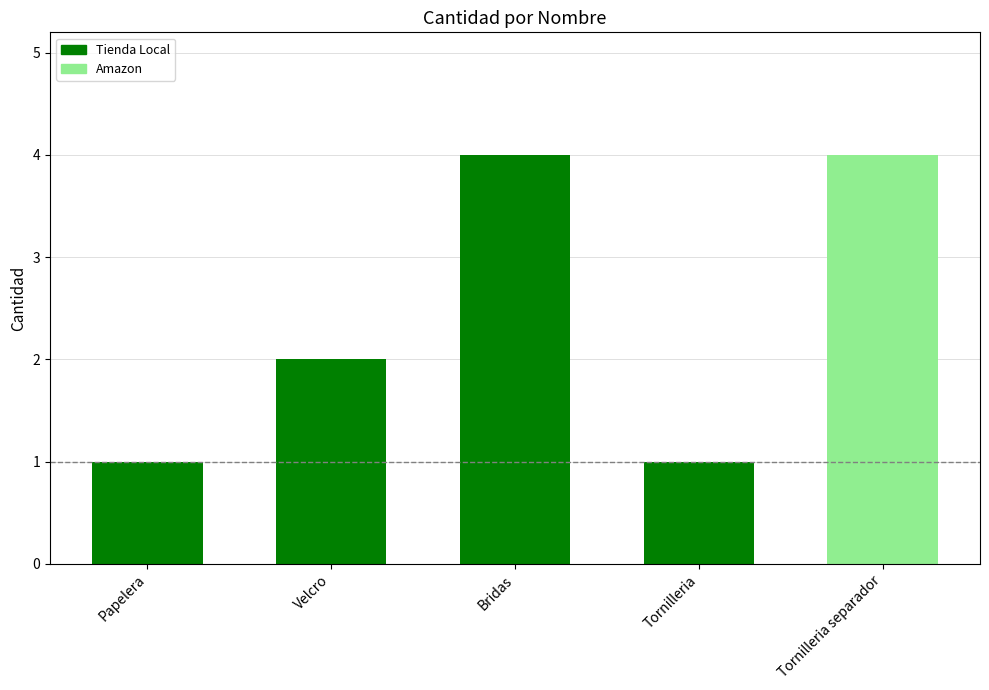

What is the value of the 5th bar from the left?

4